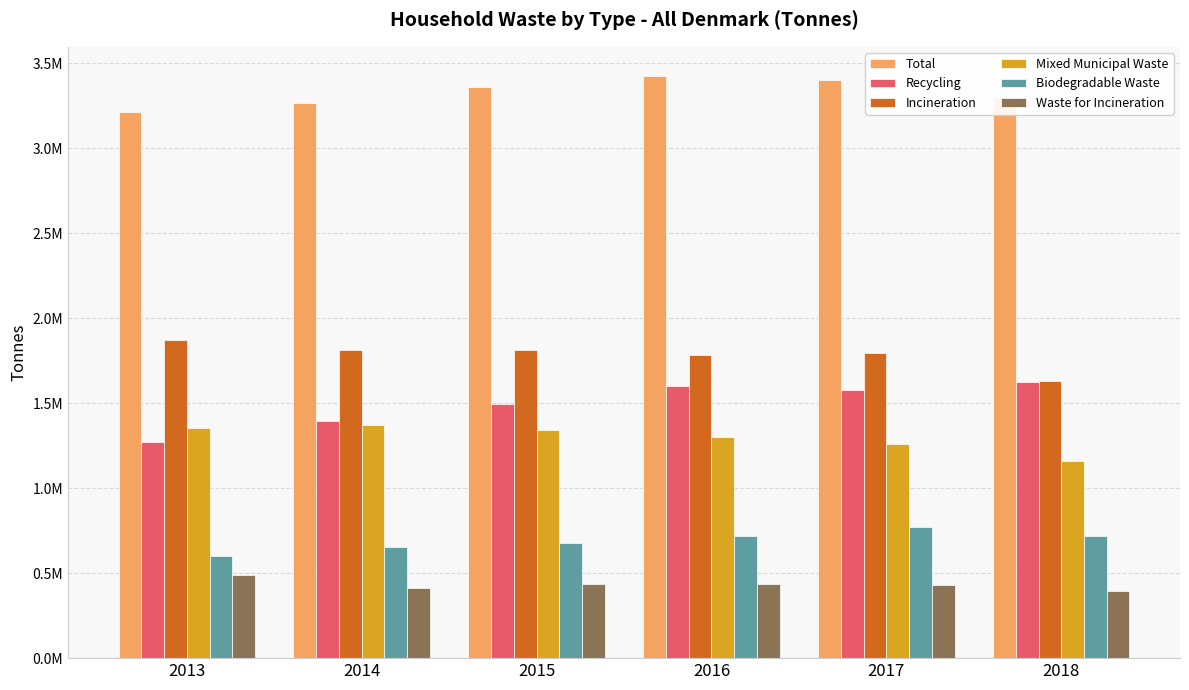

What are all the series names shown in the legend?

Total, Recycling, Incineration, Mixed Municipal Waste, Biodegradable Waste, Waste for Incineration